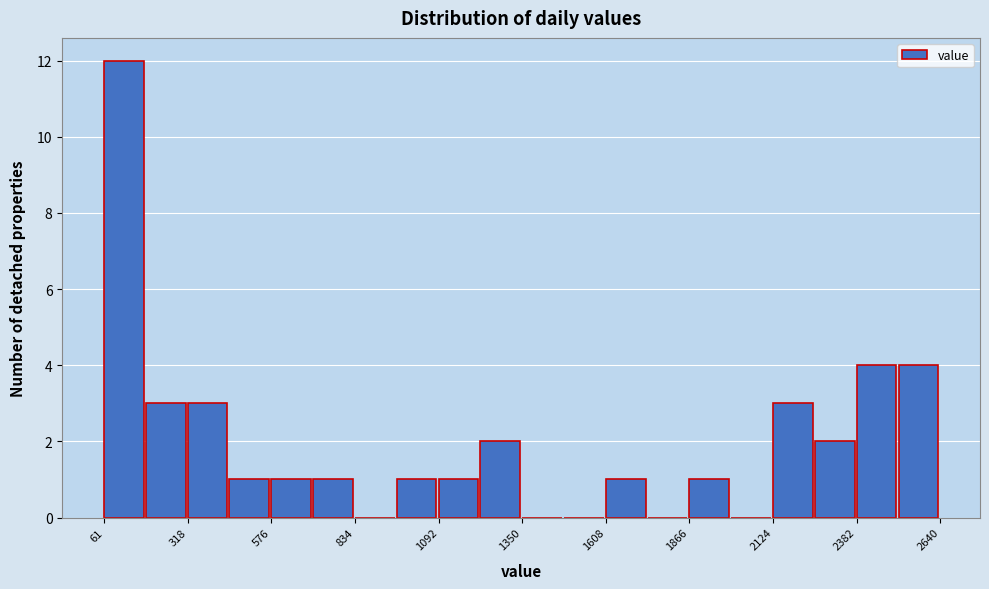

Read against the x-axis, roughly where is the centre of the tallest bar?

100